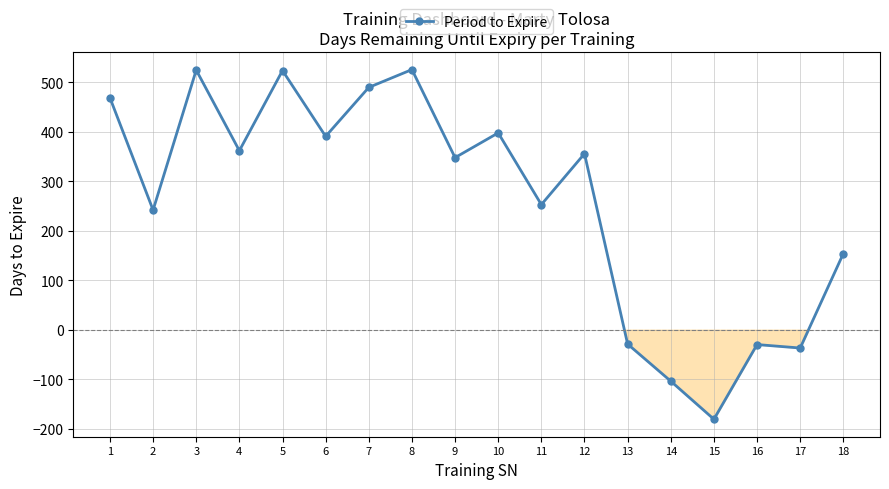

True or false: the data has more than 1 interior local peaks.

True